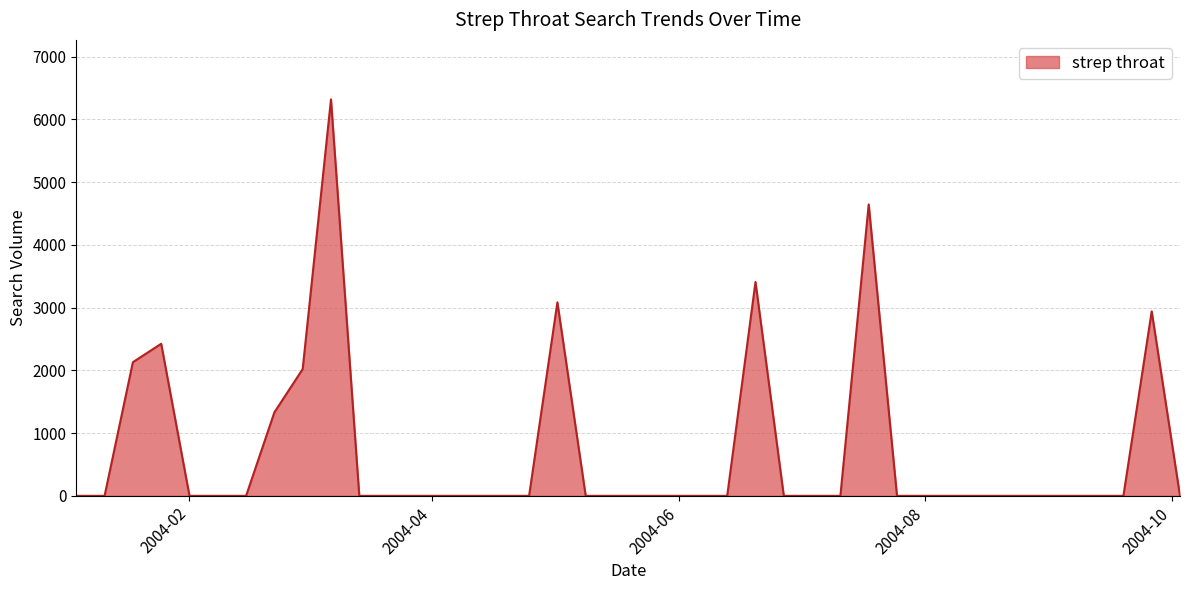

What is the sum of all values?

28310.4